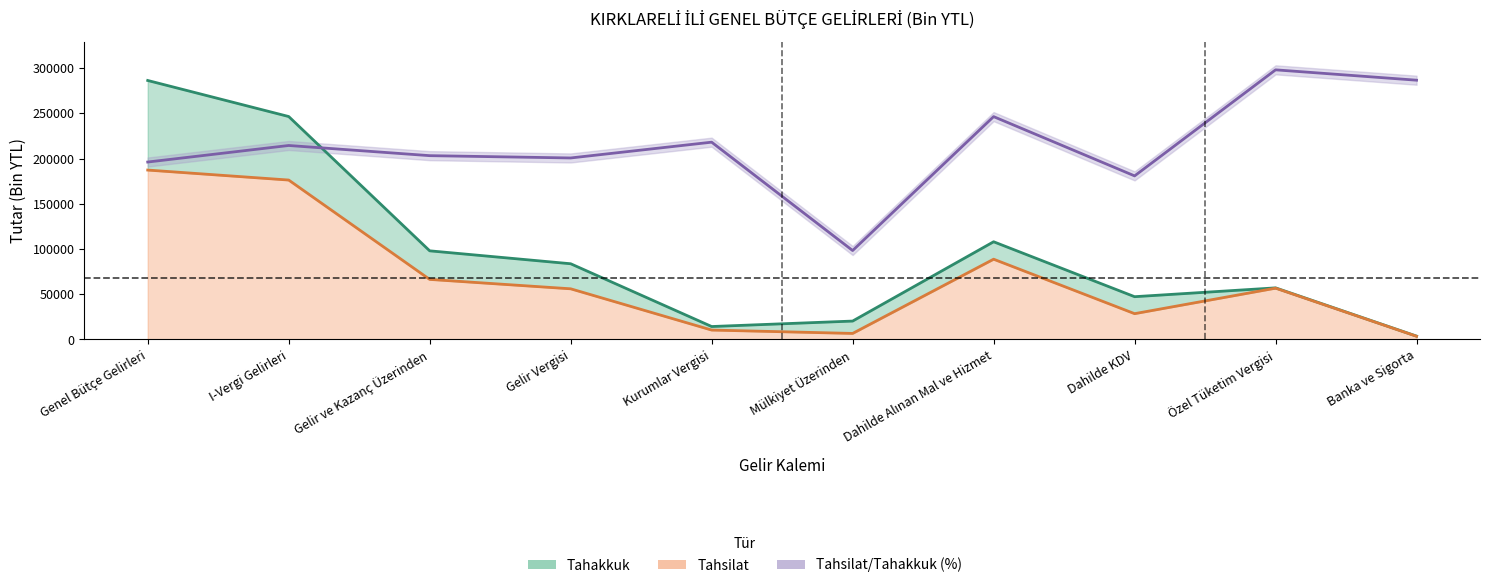

What is the minimum value shown in the chart?

3528.0